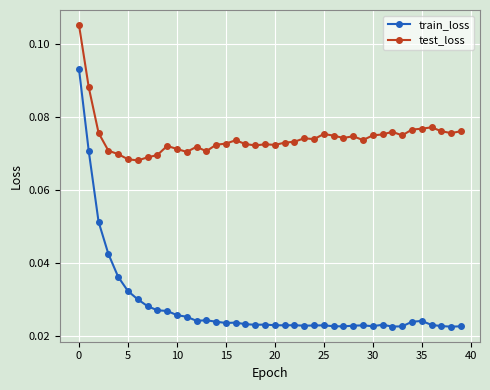

Which series has the largest total across all categories?

test_loss